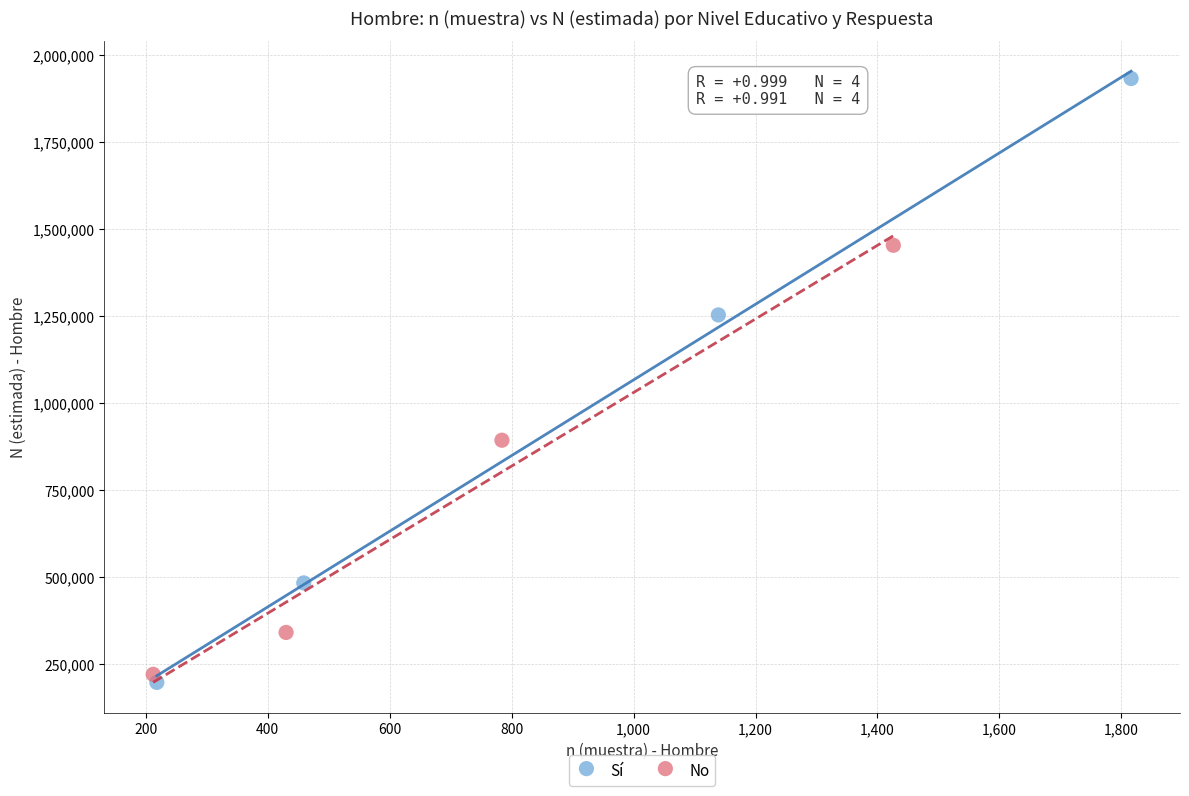

Which series has the widest spread of Y values?

Sí